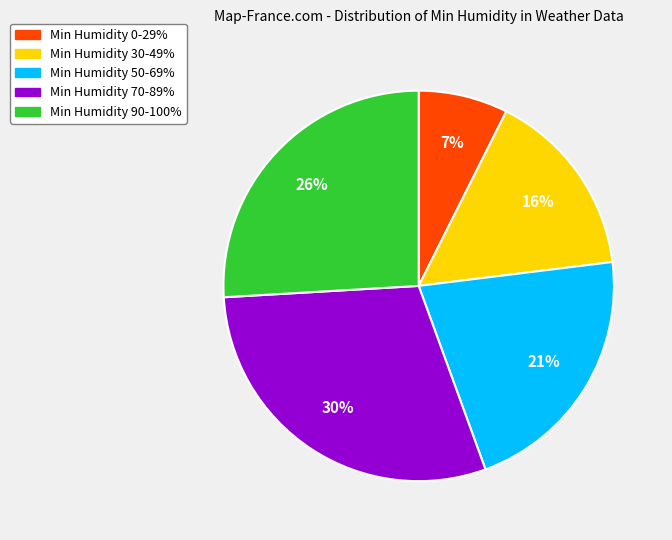

To the nearest percent, what is the average slice percentage?

20%